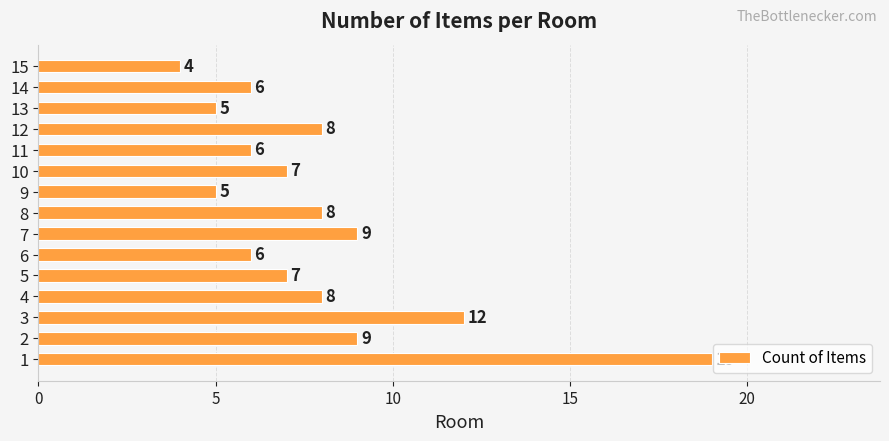

Is it true that the value at 3 is 12?

True